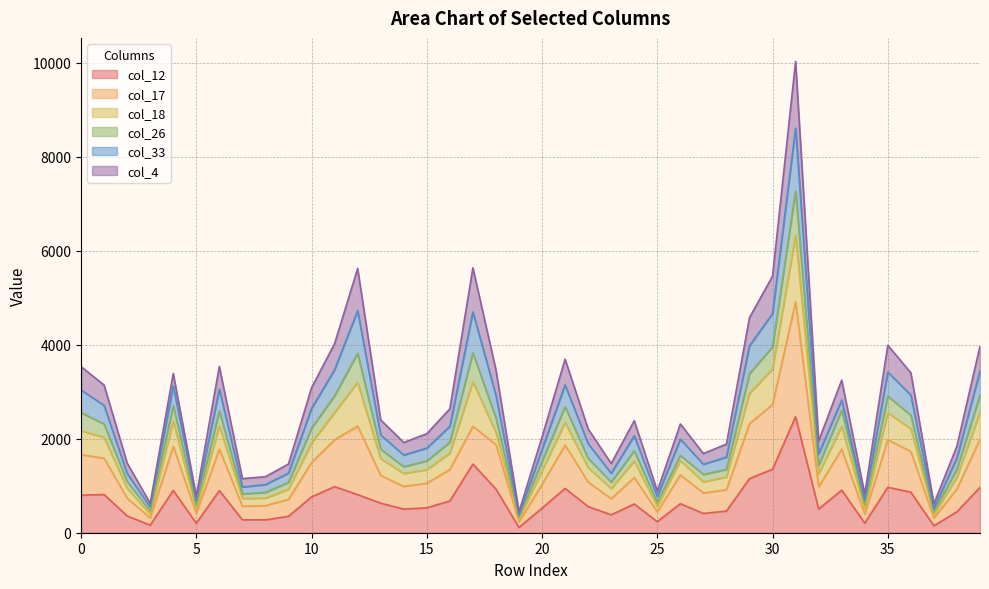

At which category does the chart reach its minimum across all series?

19